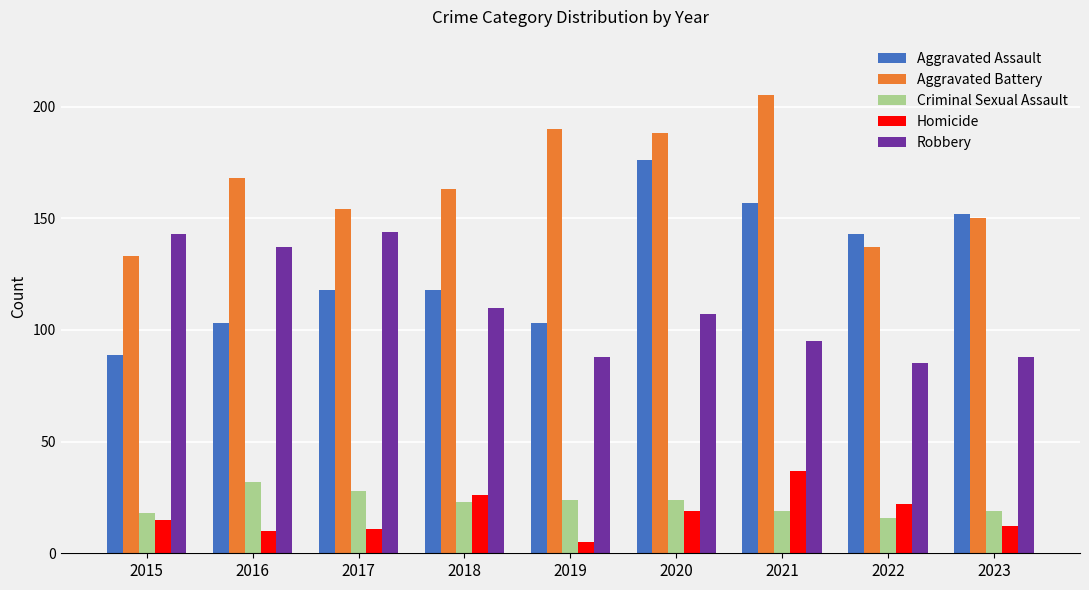

At which label does Homicide reach its minimum?

2019